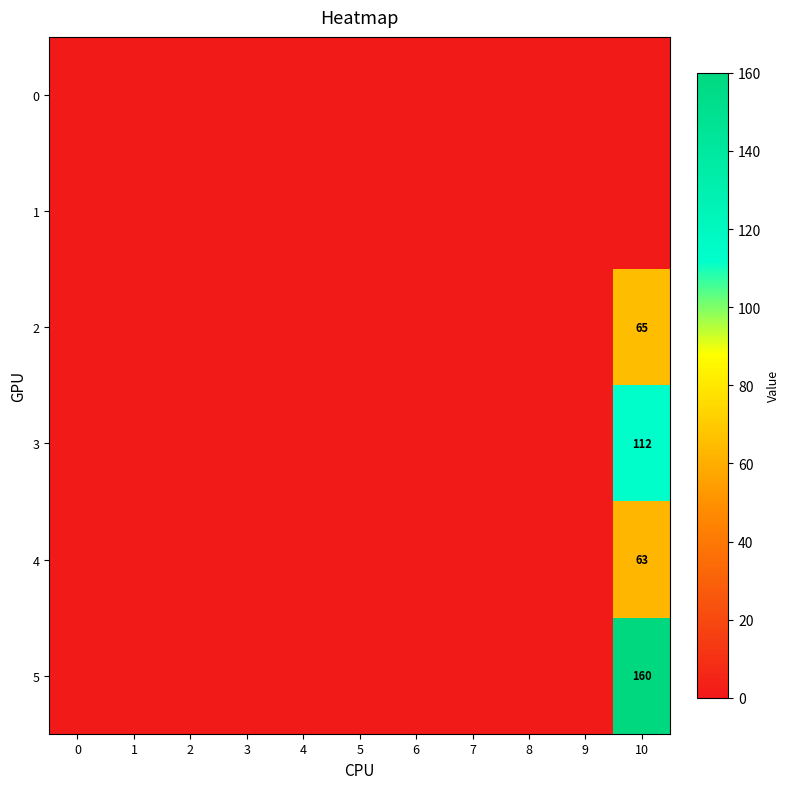

How many distinct data groups are displayed?

6